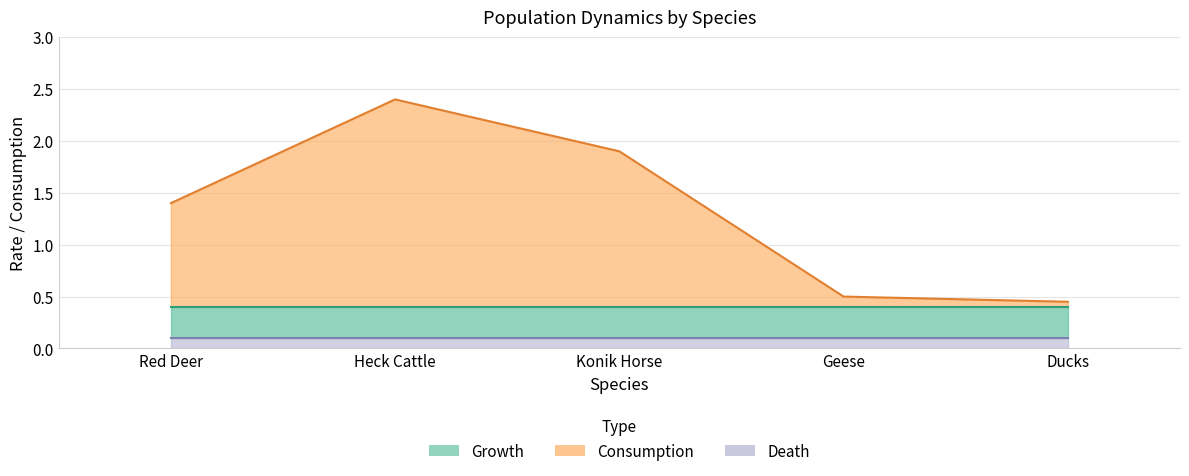

Which series has the largest total across all categories?

Consumption